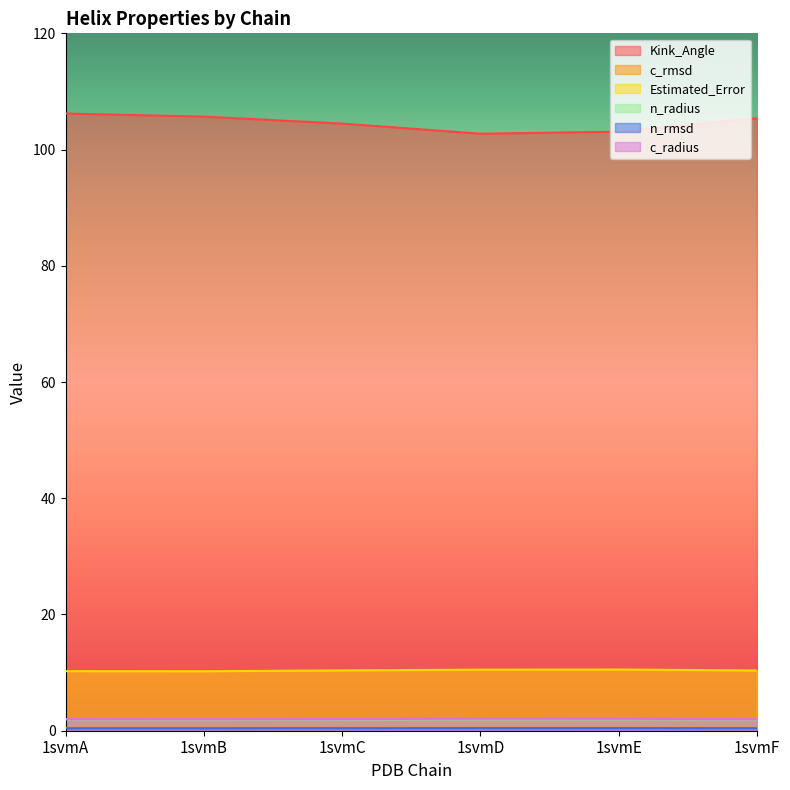

Read the c_radius value at 1svmC.

2.0